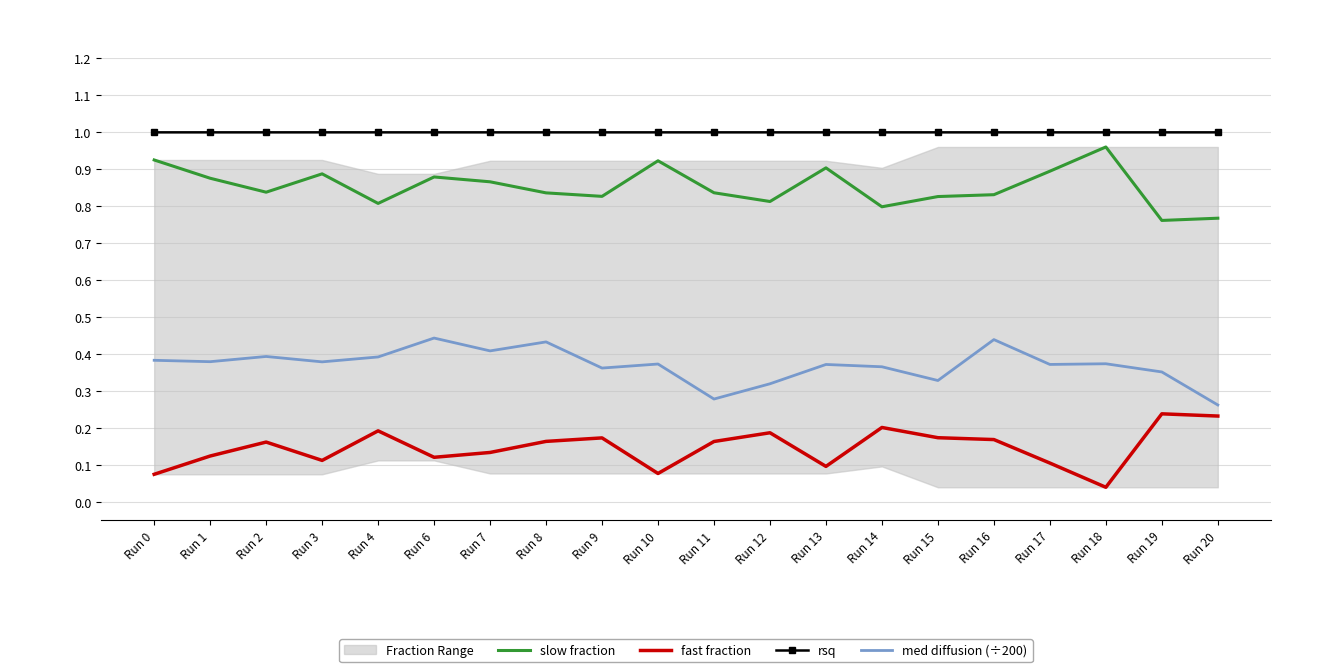

The value of med diffusion (÷200) at Run 3 is 0.2. True or false?

False